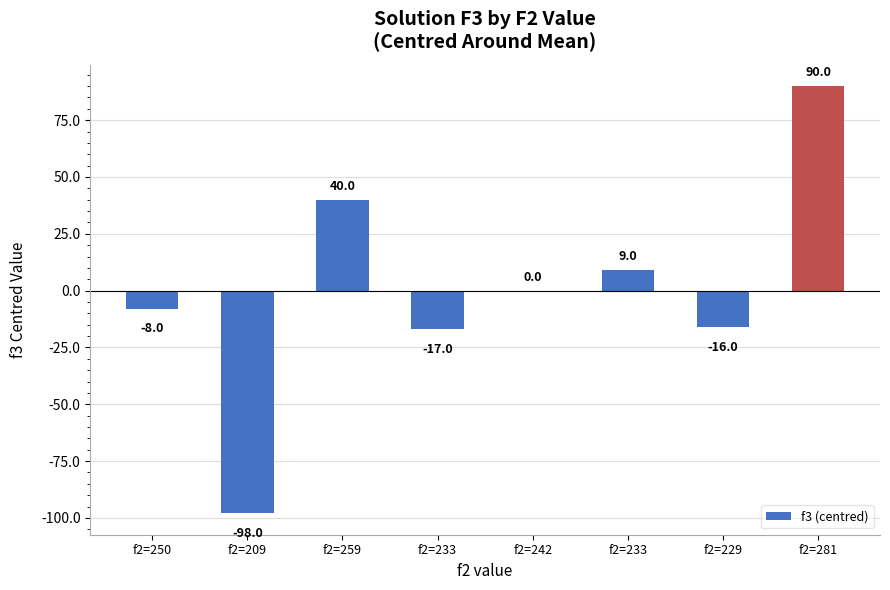

Count the number of data series in this chart.

1